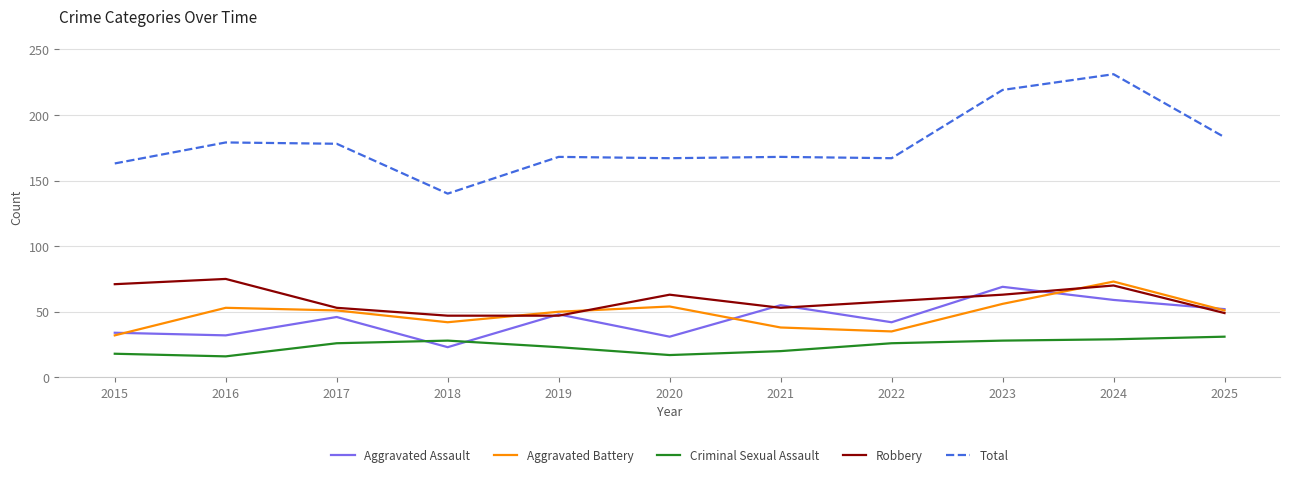

What is the difference between the second highest and minimum values in the Aggravated Assault series?

36